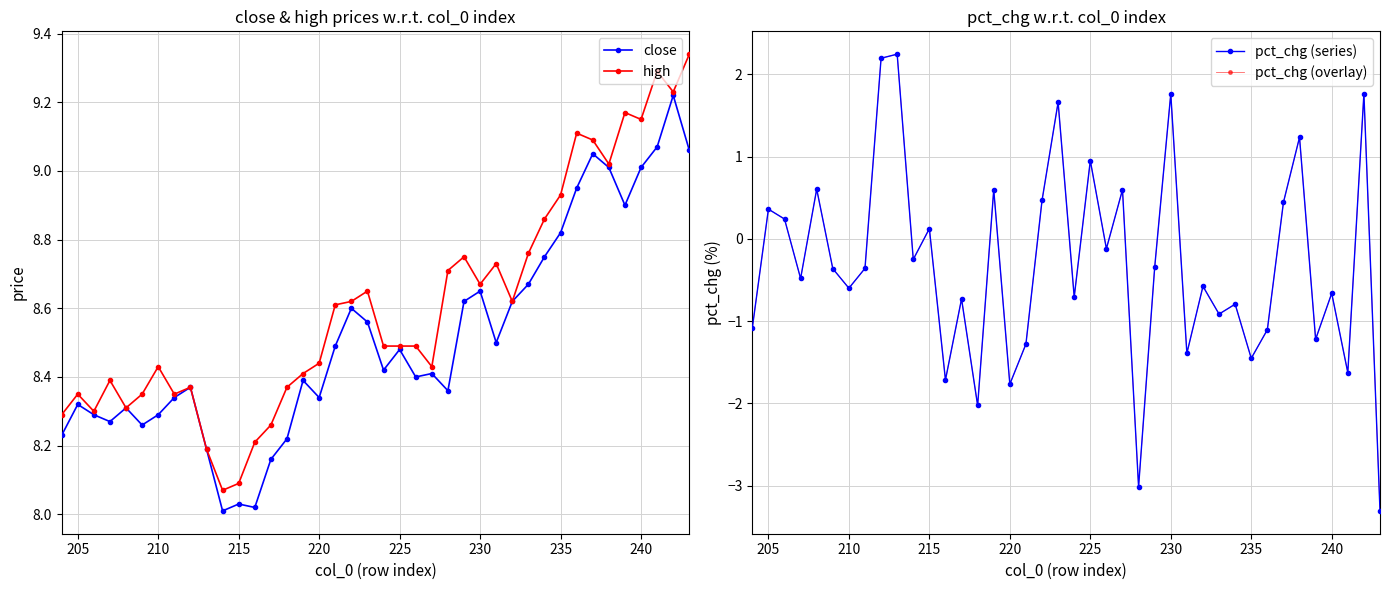

How many interior local valleys does the high series have?

10